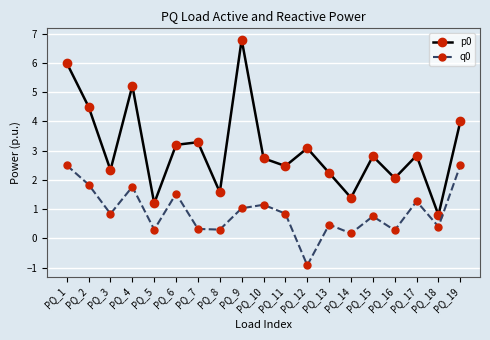

At which category is the sum across all series the highest?

PQ_1